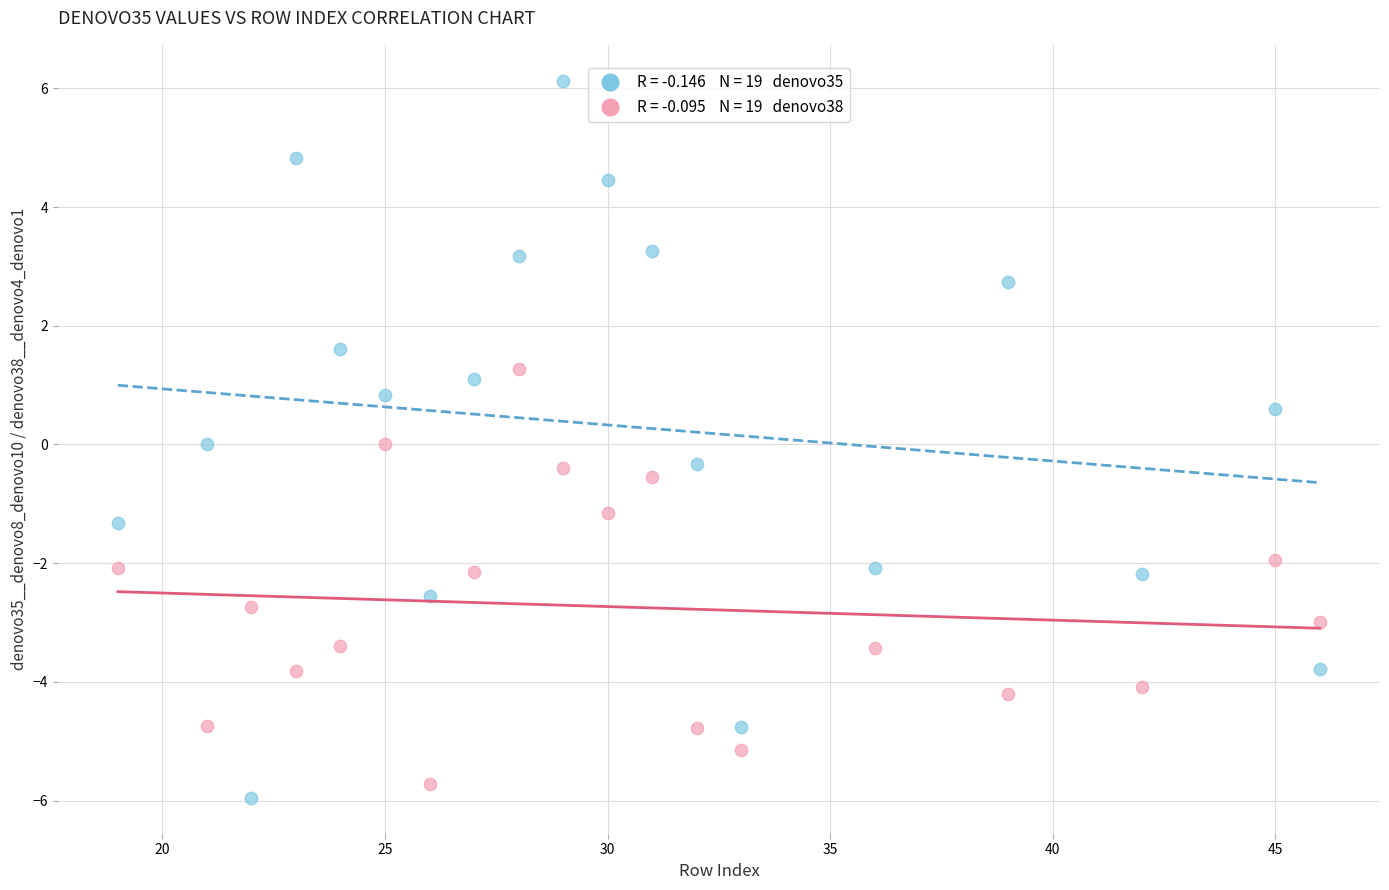

Across all data points, what is the range of X values (max minus min)?

27.0